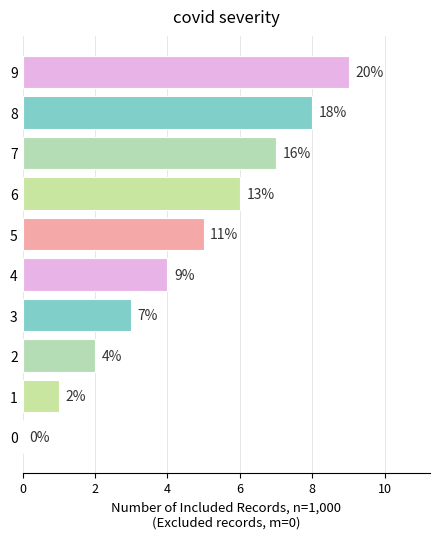

What is the change in value from 5 to 7?

+2